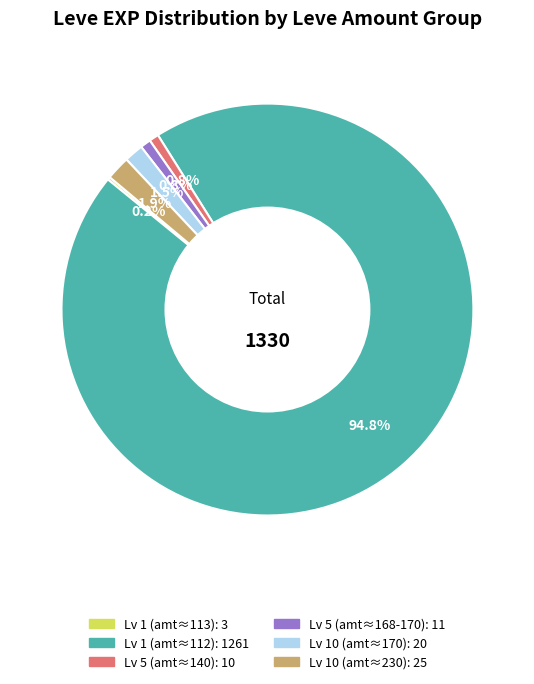

Is there any slice that represents more than half of the pie?

Yes